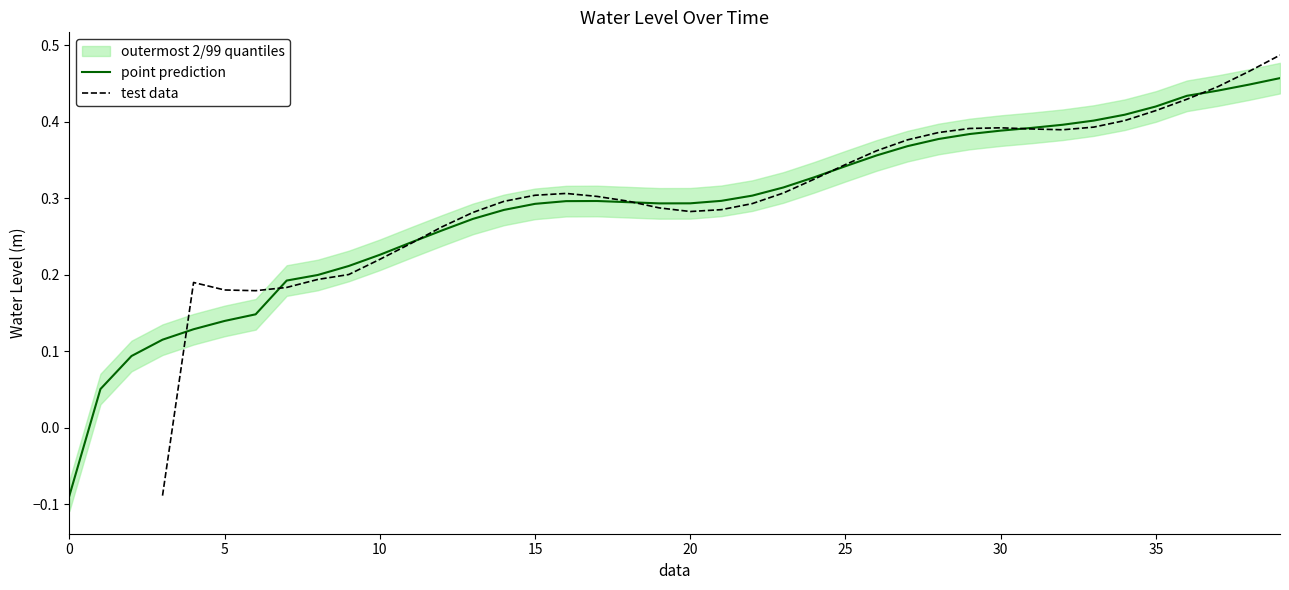

Which series has the largest total across all categories?

point prediction